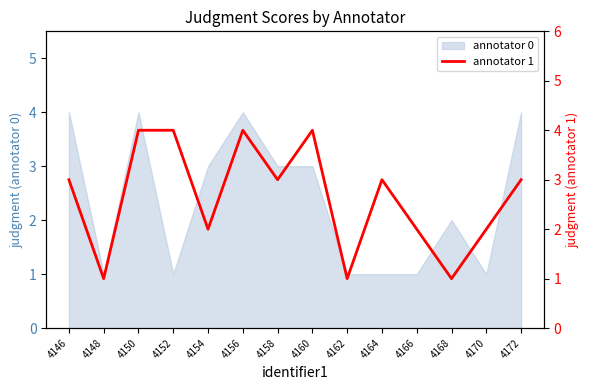

What is the smallest value displayed?

1